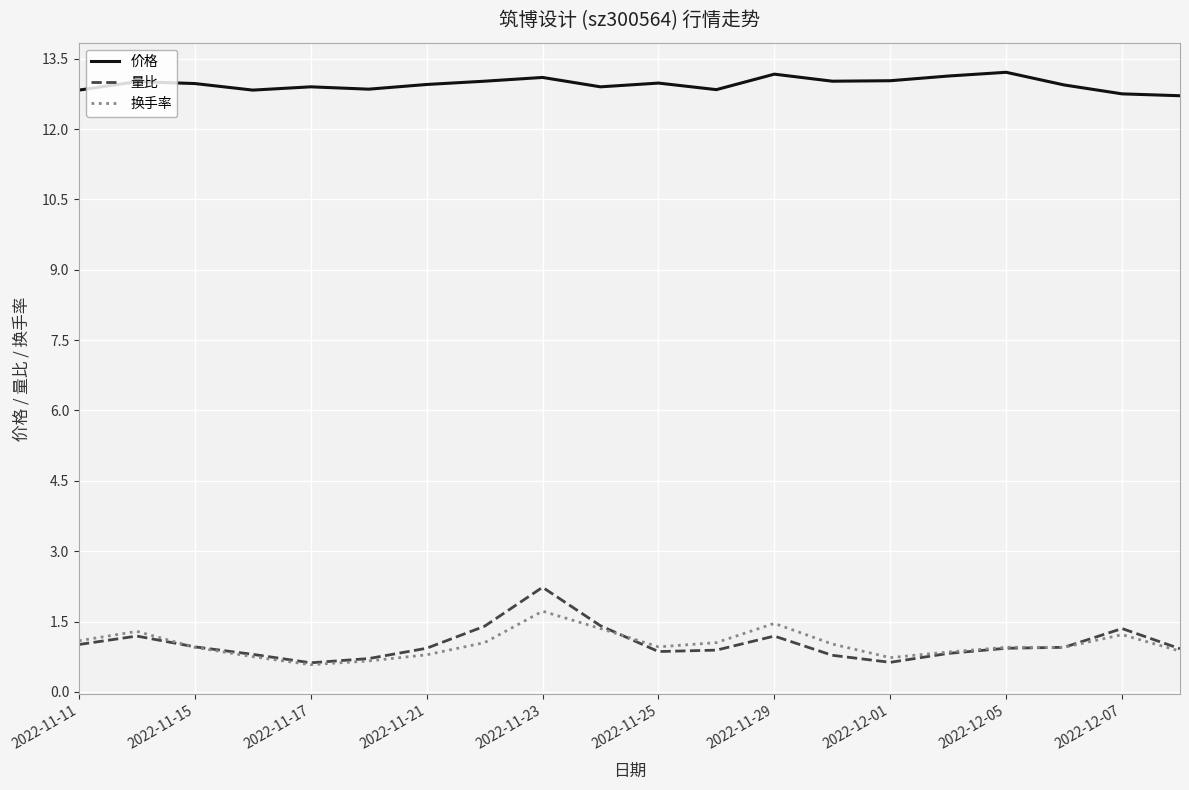

What are all the series names shown in the legend?

价格, 量比, 换手率